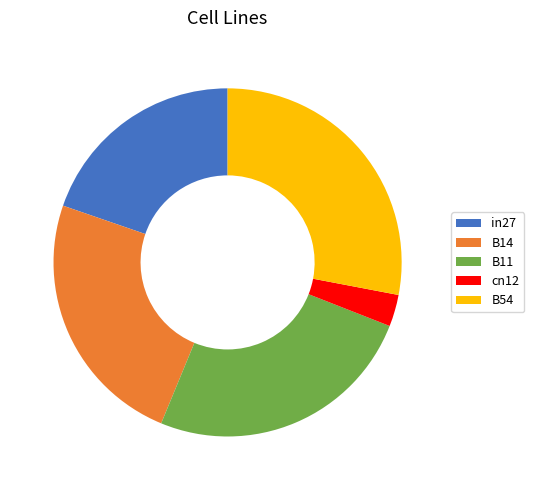

Do cn12 and B14 together represent more than half of the pie?

No